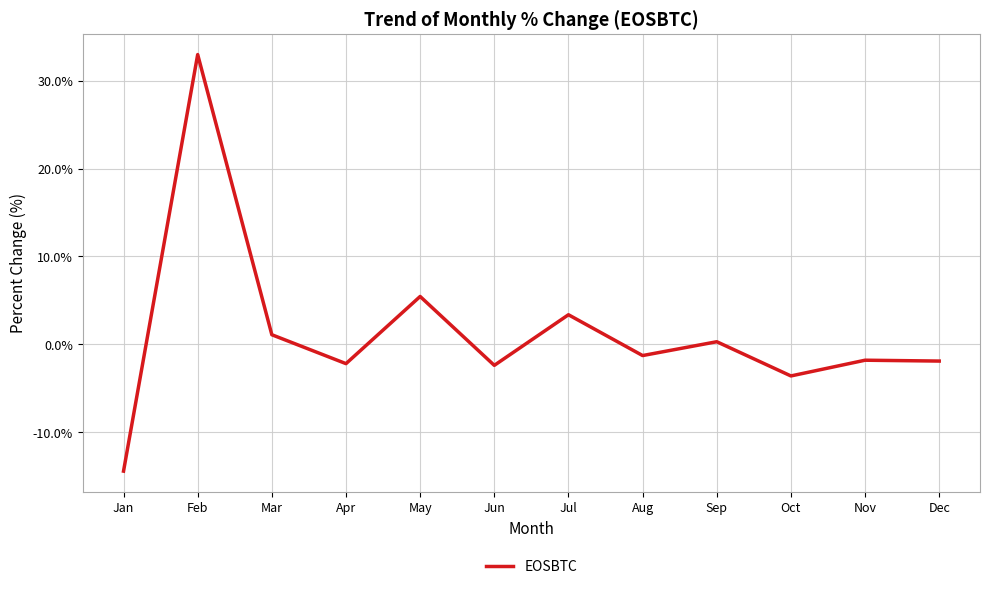

What is the maximum value shown in the chart?

33.0